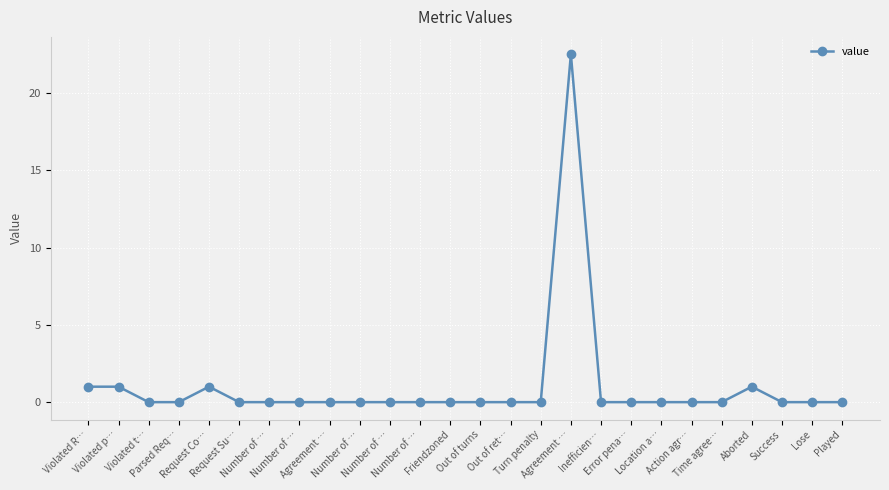

Which label corresponds to the smallest value in the chart?

Violated t…